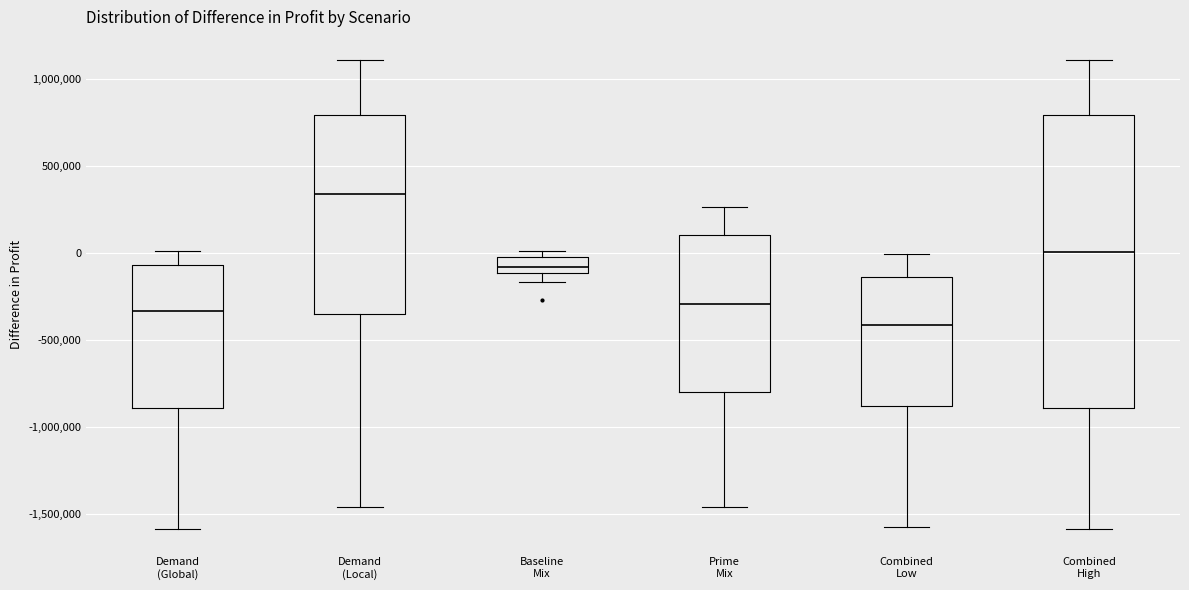

Where is the upper edge of the box for Prime Mix on the y-axis? The values are not printed on the chart, so give them approximately, as read against the axis.

100000